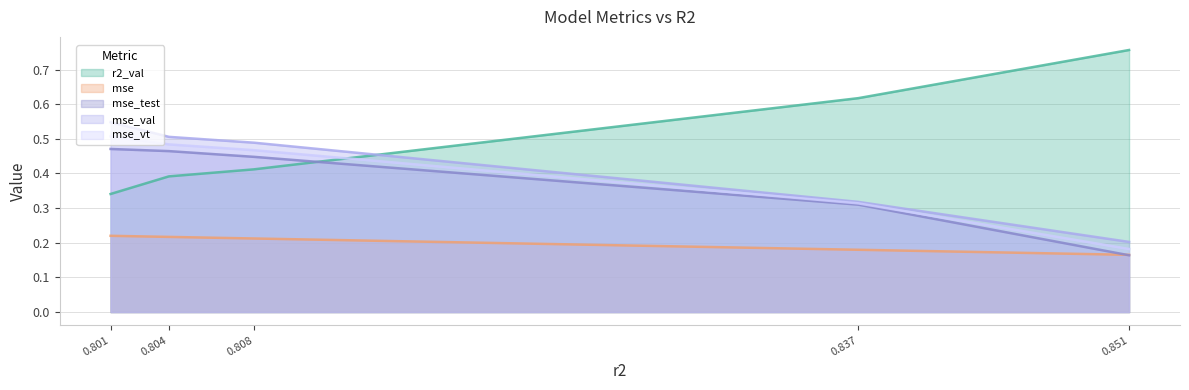

Where is mse nearest to the value 0?

0.851